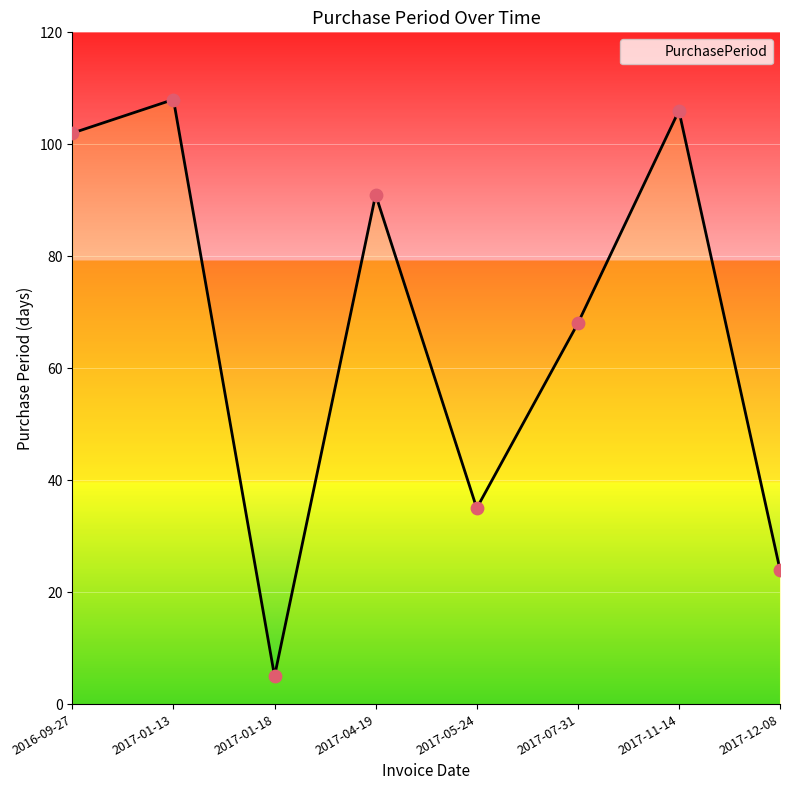

What is the change in value from 2016-09-27 to 2017-07-31?

-34